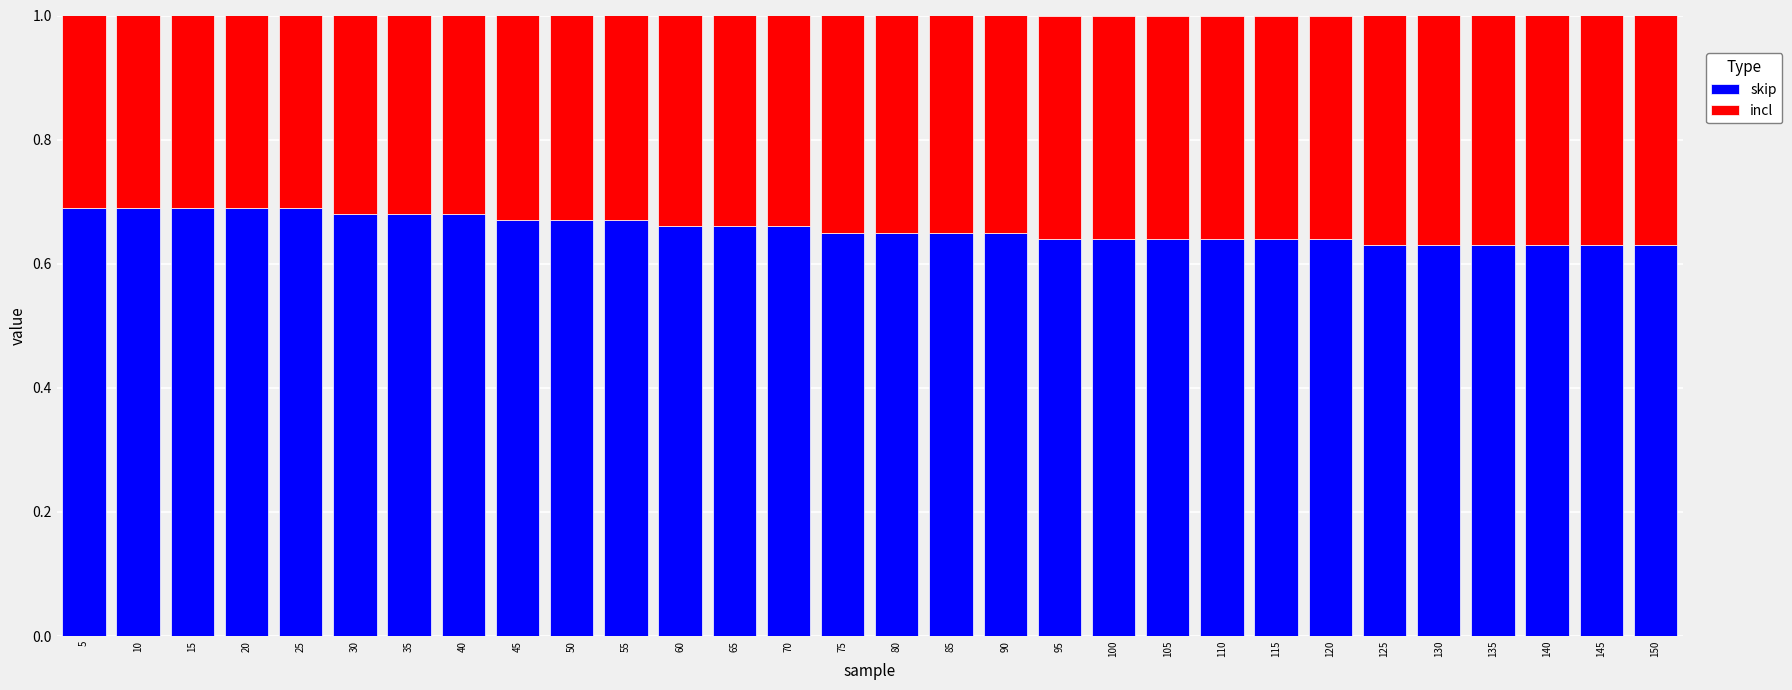

The skip series shows 0.8 at 130. True or false?

False